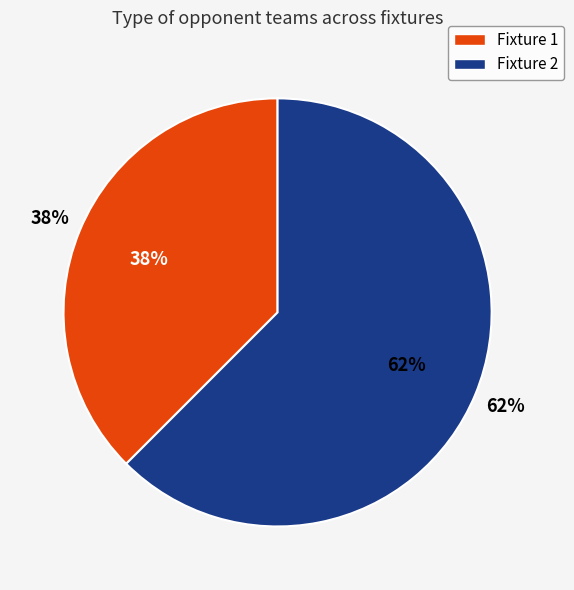

What is the total percentage of Fixture 1 and Fixture 2?

100.0%